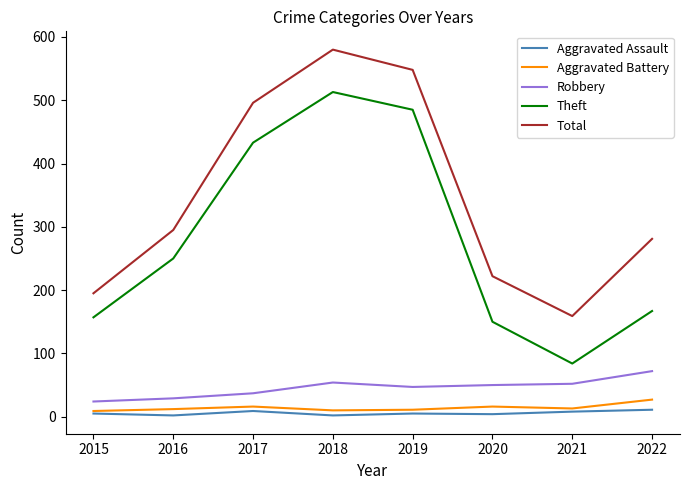

What is the maximum value shown in the chart?

580